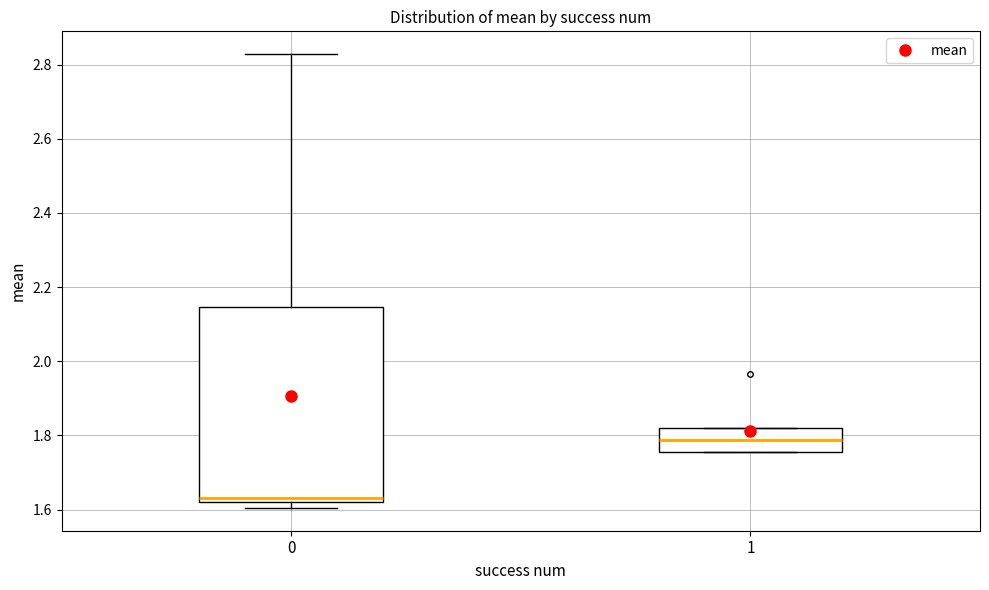

Comparing the boxes themselves (not the whiskers), which one is the tallest?

0